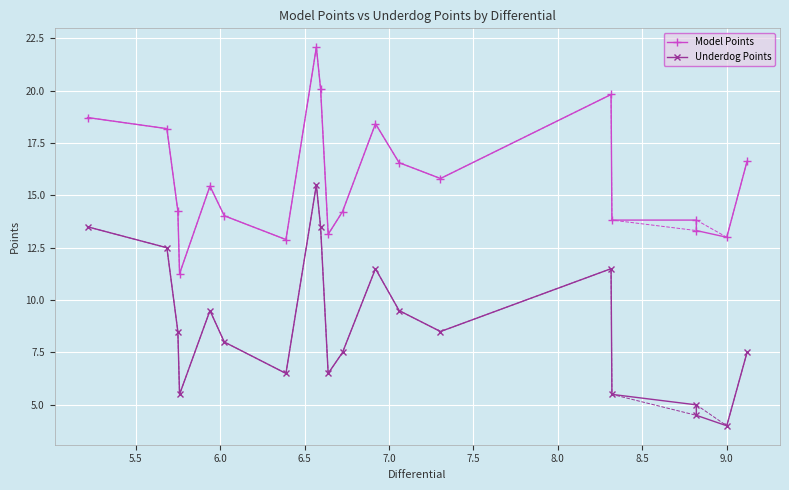

True or false: Underdog Points and Model Points cross at least once.

False